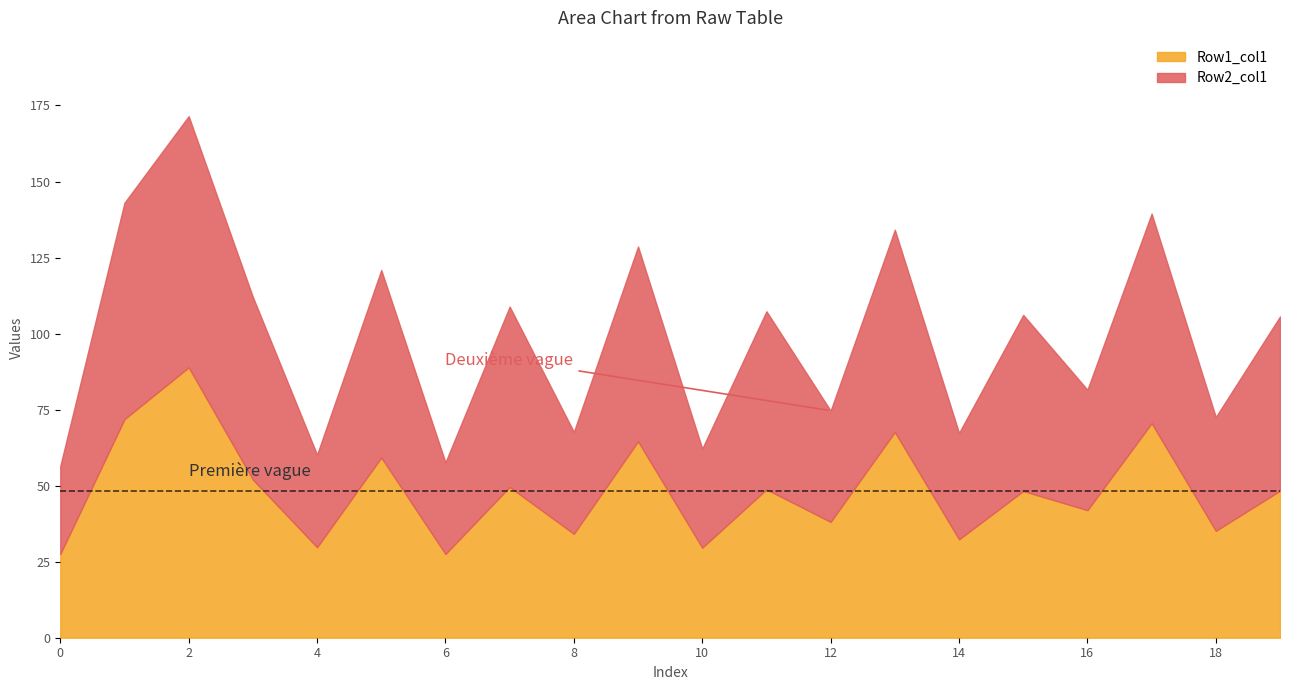

Which series has the largest total across all categories?

Row2_col1